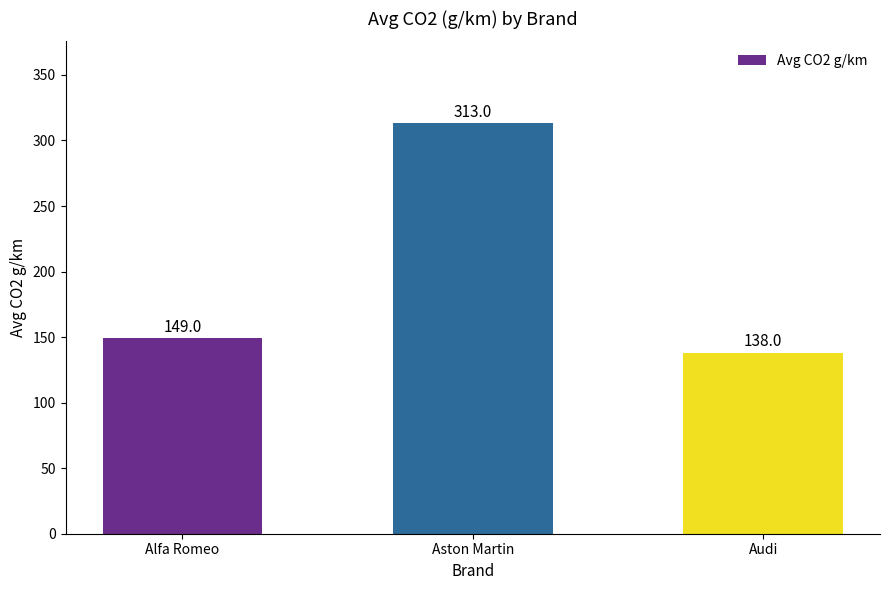

Reading left to right, extract all data points from this chart.

Alfa Romeo=149	Aston Martin=313	Audi=138